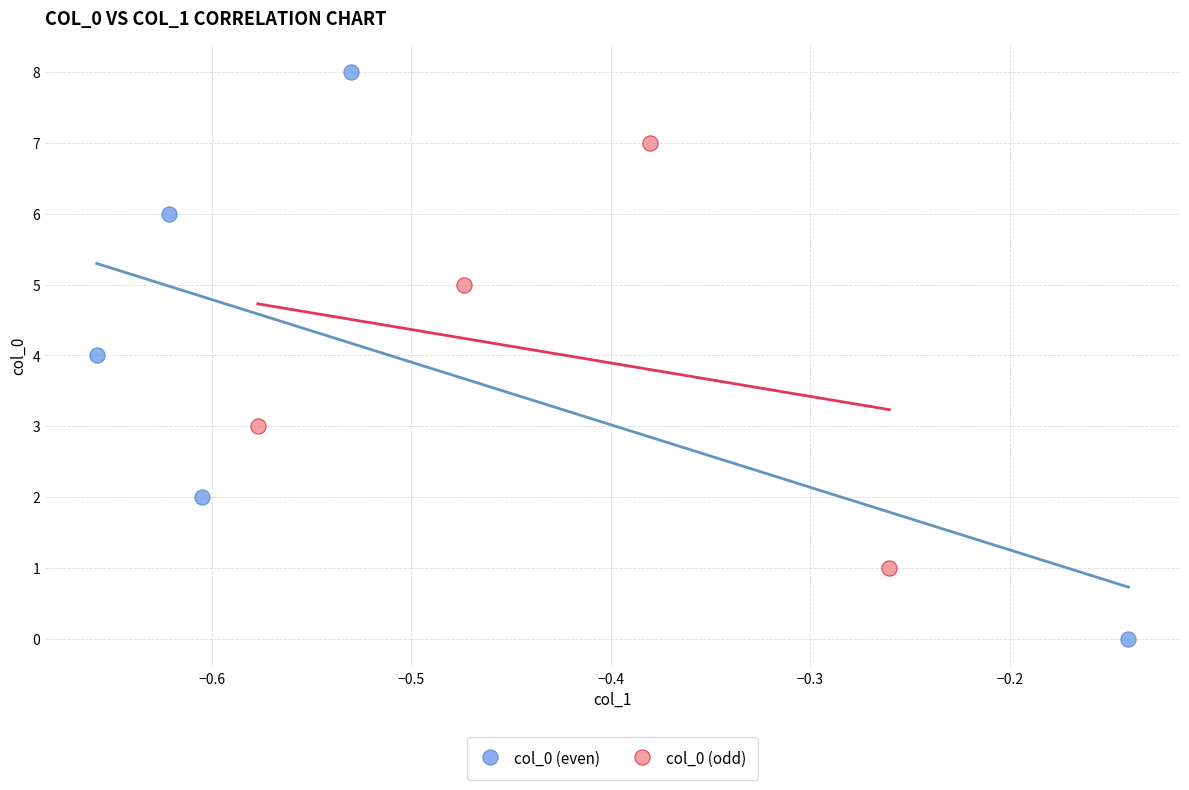

What are all the series names shown in the legend?

col_0 (even), col_0 (odd)